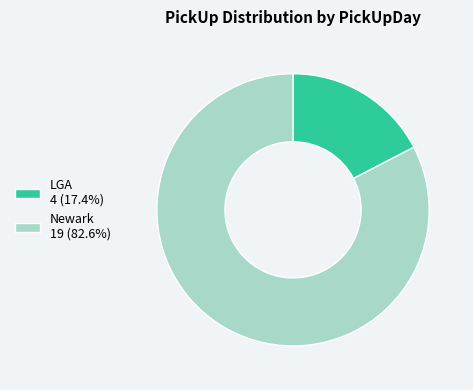

What is the majority slice?

Newark